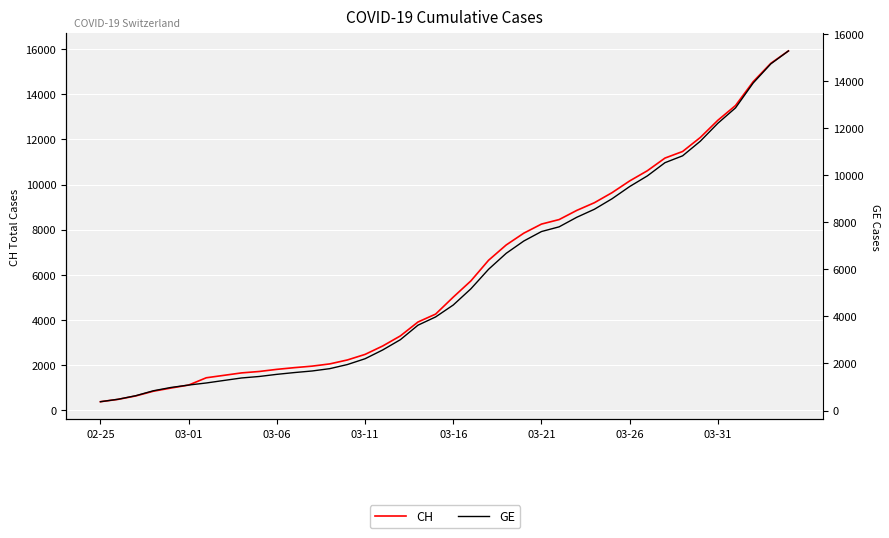

Read the GE value at 11, to the nearest 100.

1600